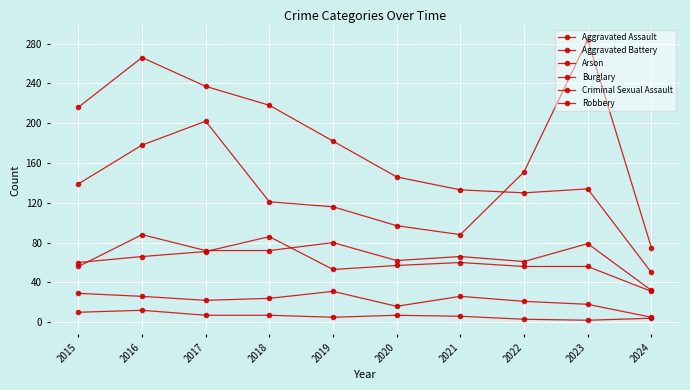

Which series has the largest total across all categories?

Burglary